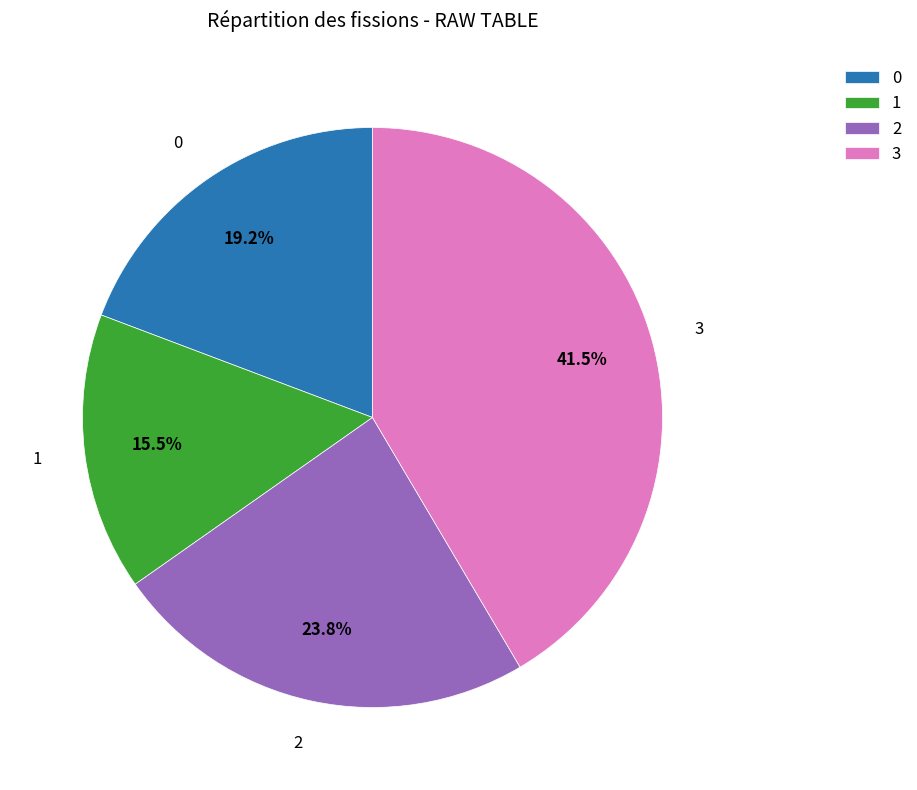

Is the sum of 1 and 0 greater than half?

No